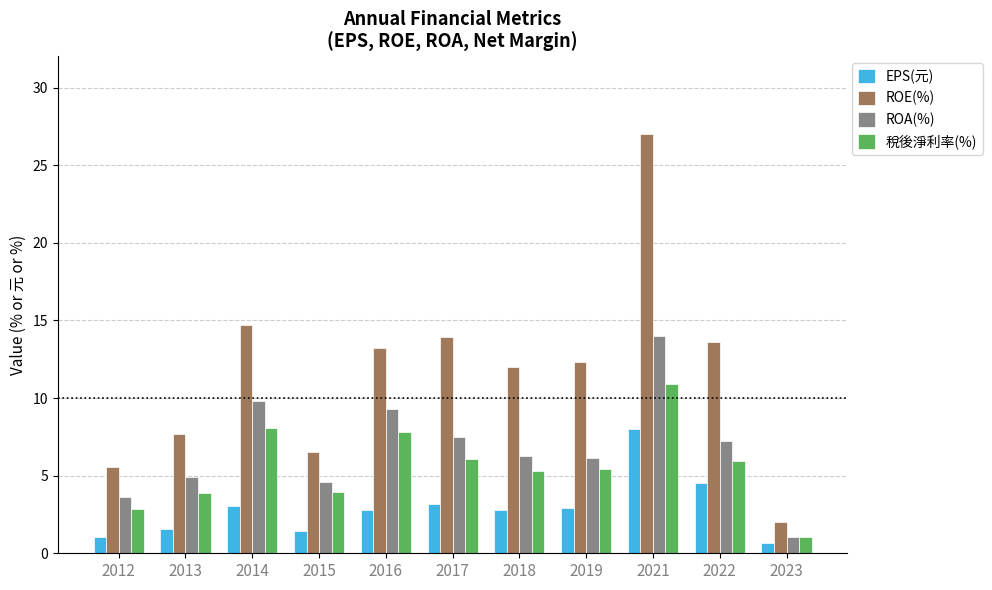

What is the difference between the EPS(元) values at 2019 and 2014?

0.1